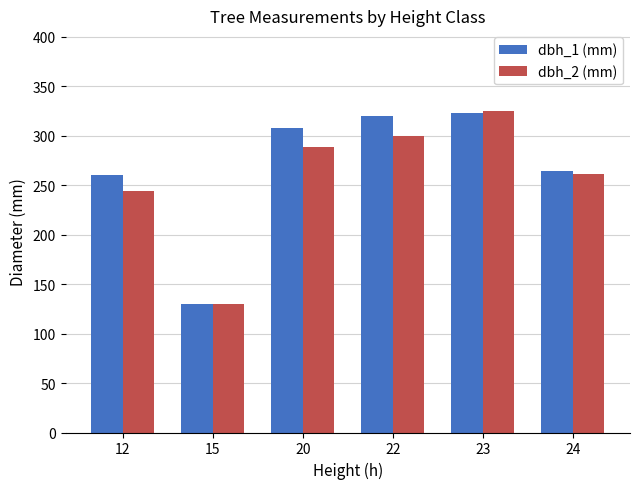

List the labels in order of dbh_2 (mm) value, smallest first.

15, 12, 24, 20, 22, 23